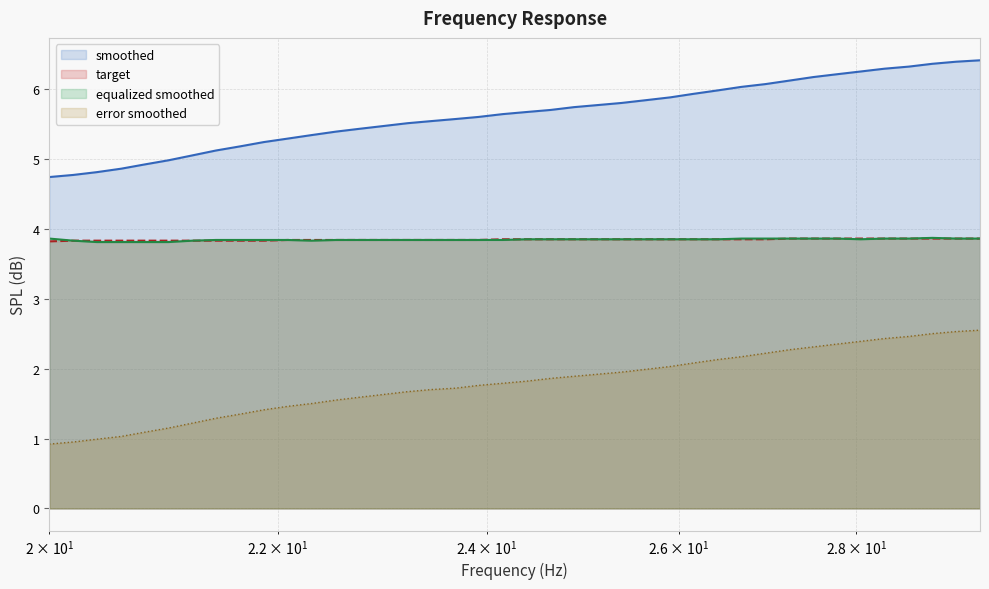

What is the sum of all error_smoothed values?

71.6